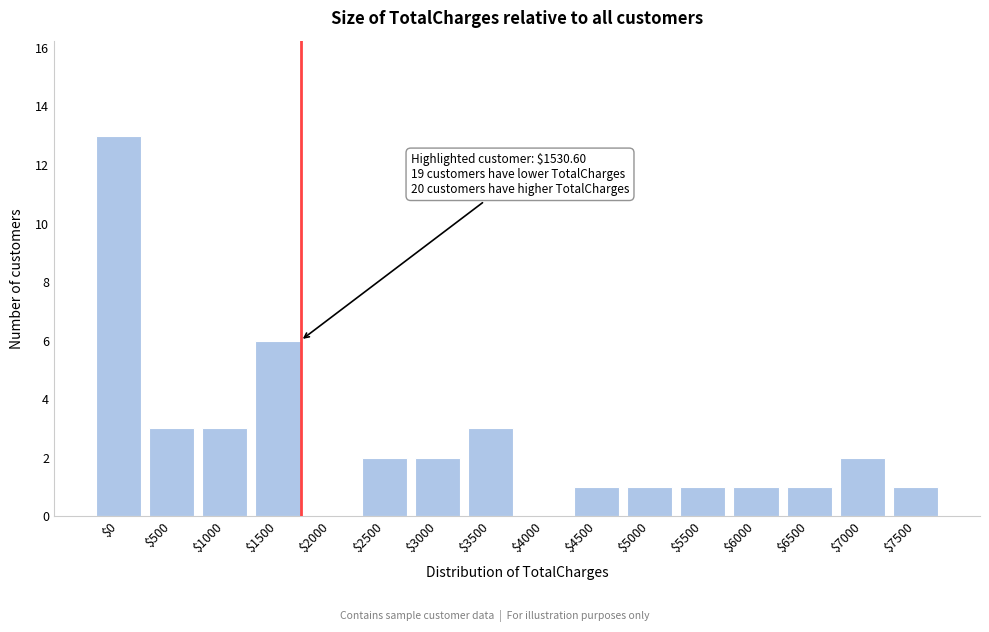

Which label corresponds to the largest value in the chart?

$0